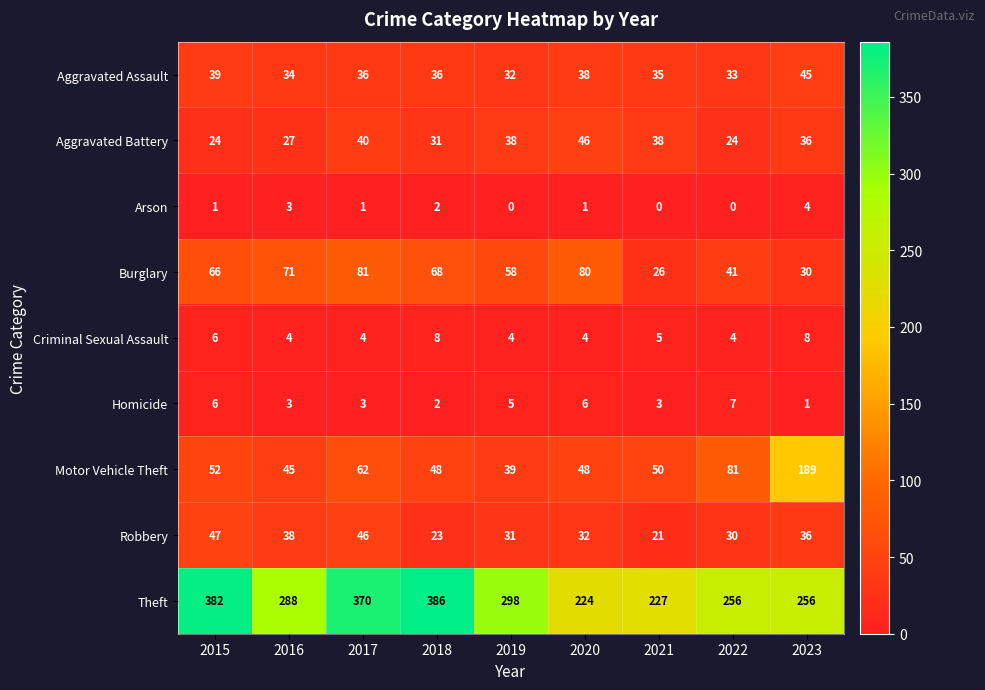

What is the spread (max minus min) of values at 2018?

384